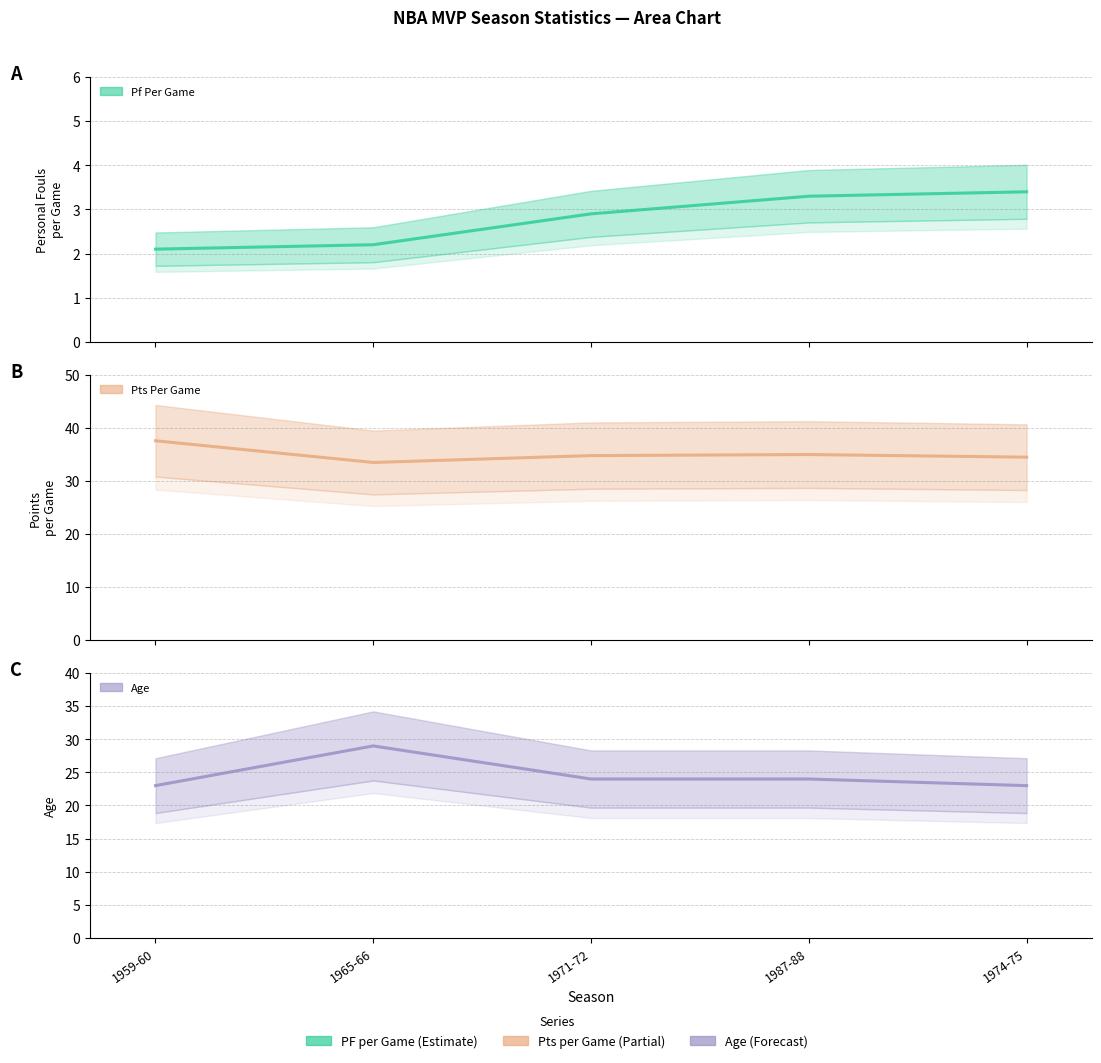

What is the minimum value shown in the chart?

2.1